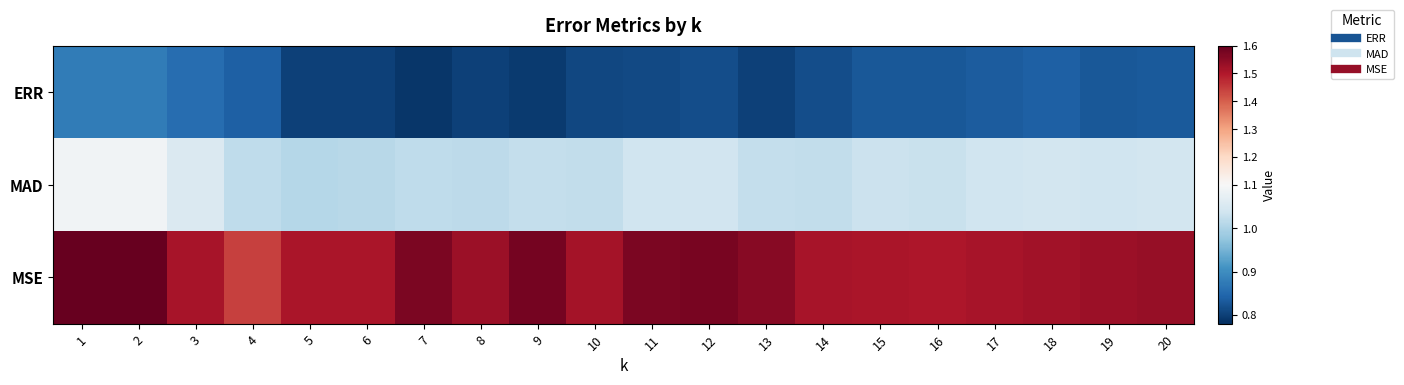

Which series changed the most between 6 and 14?

ERR